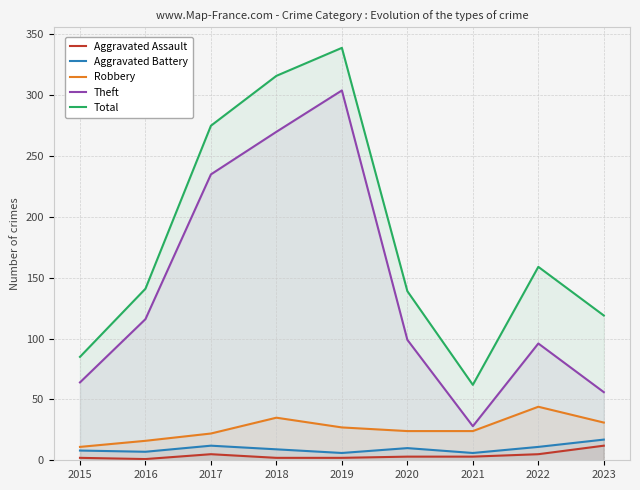

What are all the series names shown in the legend?

Aggravated Assault, Aggravated Battery, Robbery, Theft, Total